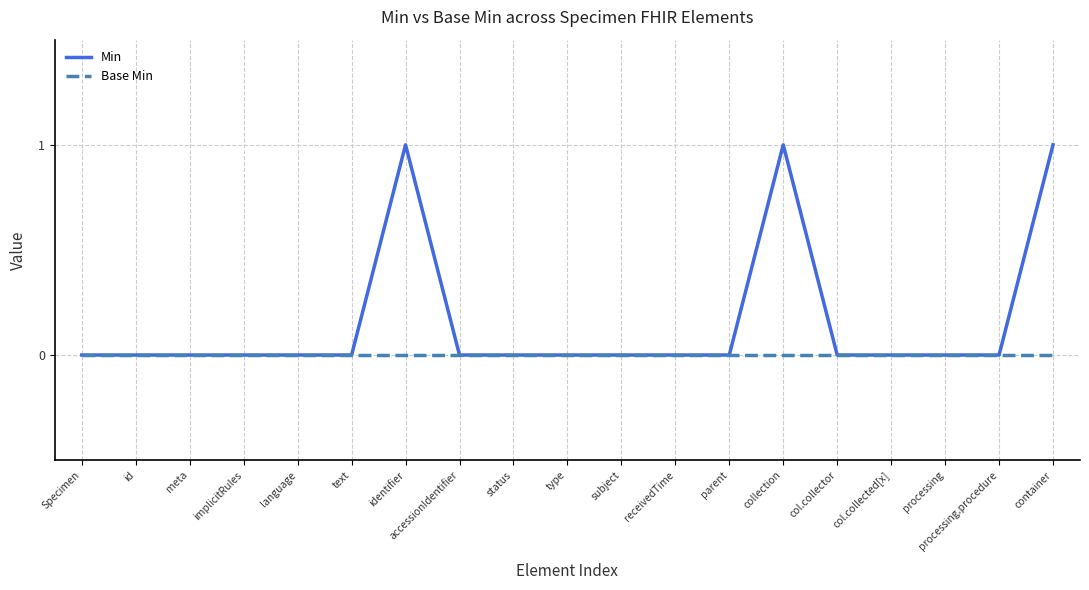

The value of Min at processing.procedure is -1. True or false?

False